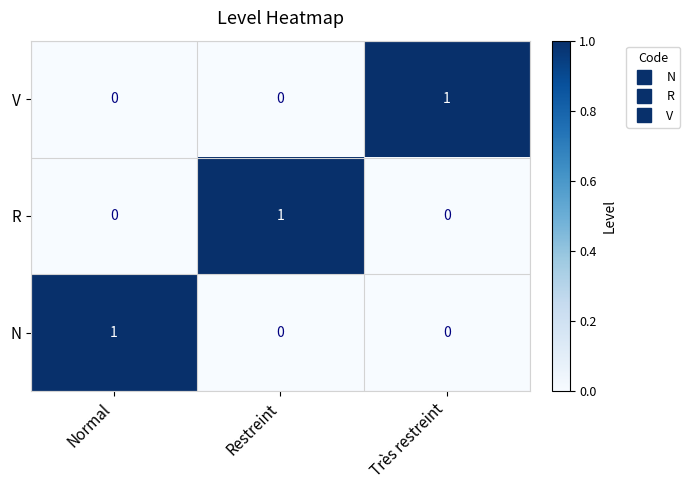

At how many categories does at least one series exceed 0?

3